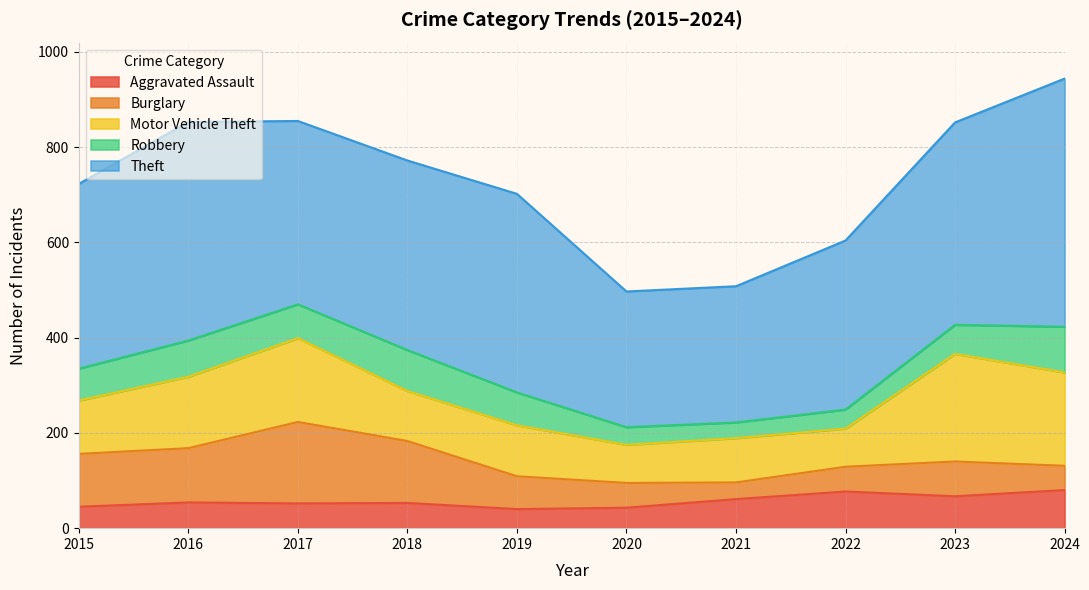

Between which two adjacent categories do Aggravated Assault and Burglary first intersect?

2020 and 2021